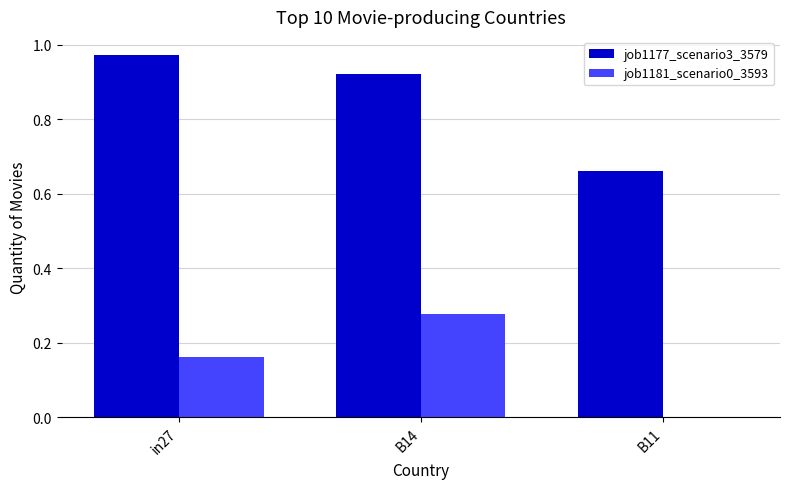

Count the number of data series in this chart.

2